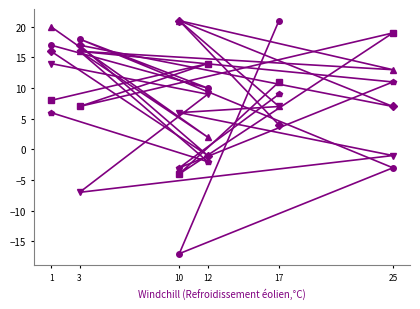

At which category does the chart reach its peak across all series?

10